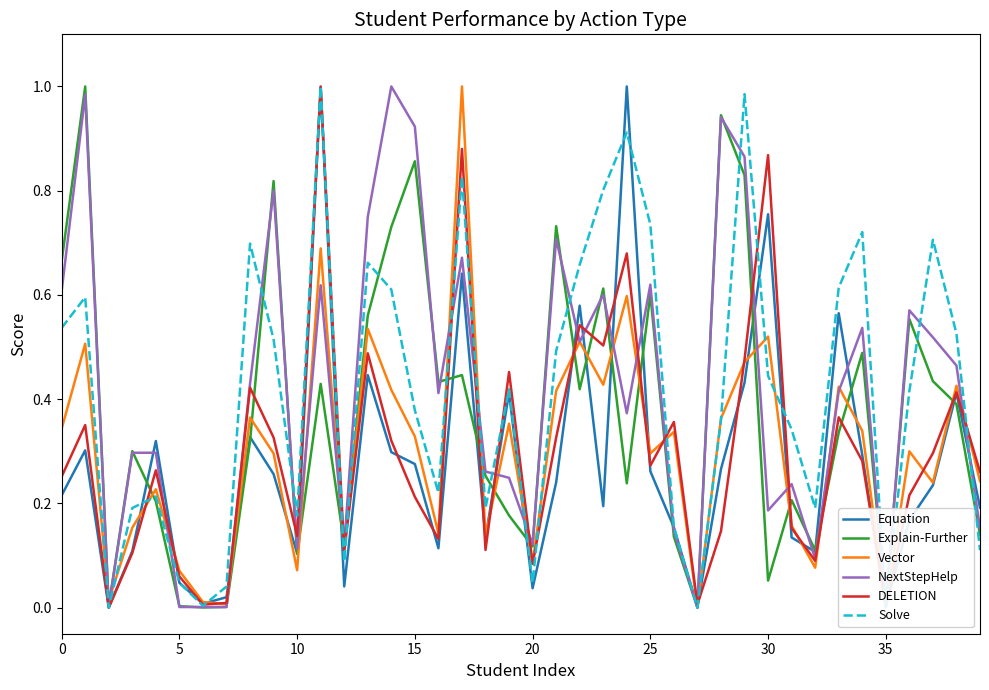

Does the chart have visible grid lines?

No